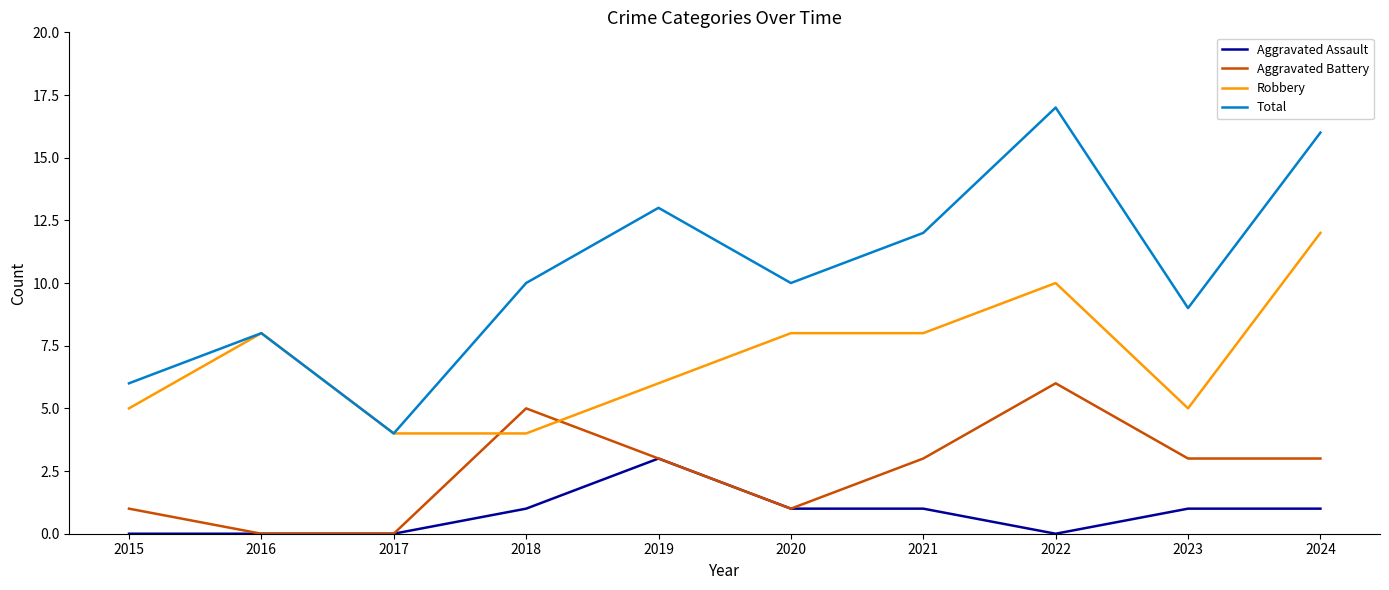

What is the sum of all Aggravated Battery values?

25